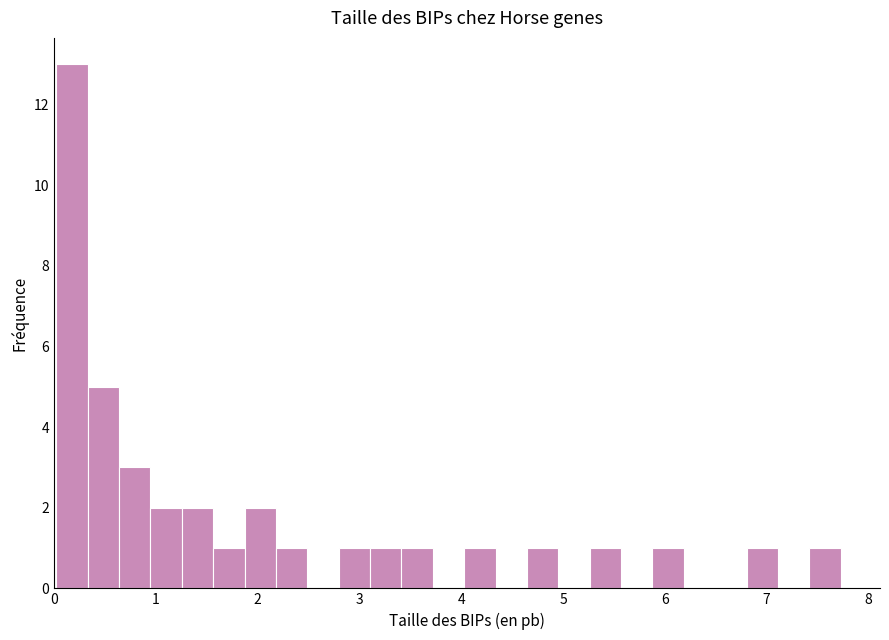

Read against the x-axis, roughly where is the centre of the tallest bar?

0.2